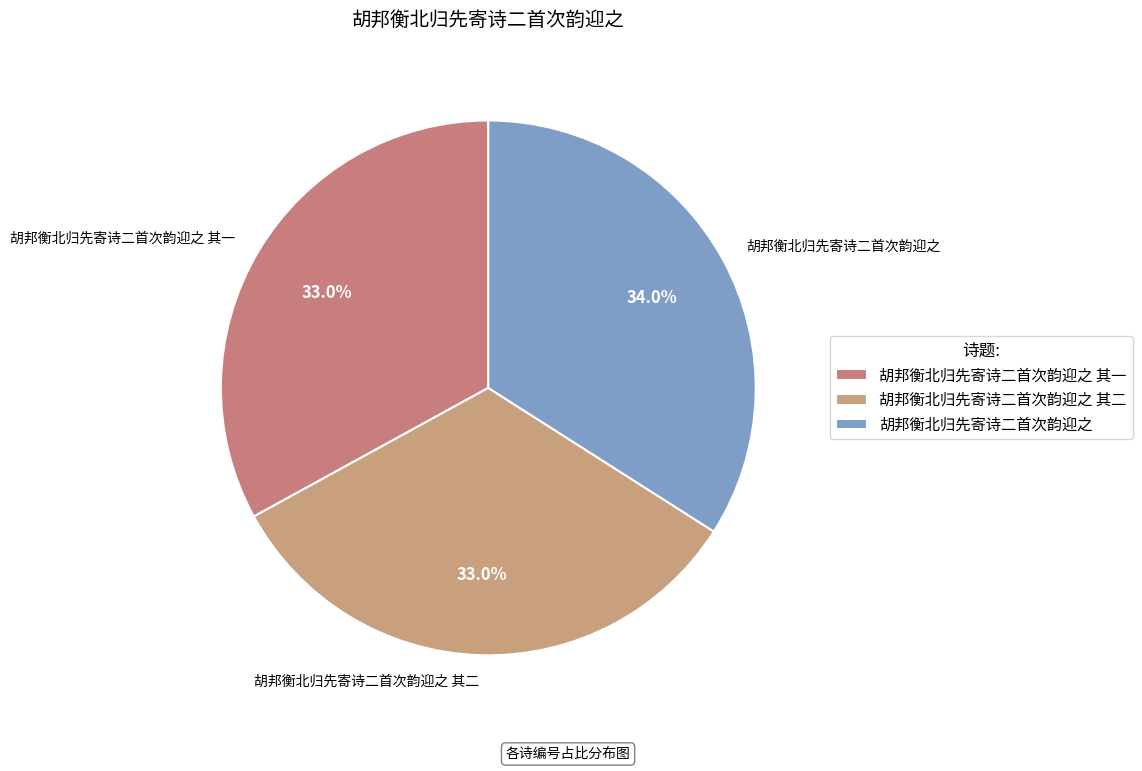

True or false: 胡邦衡北归先寄诗二首次韵迎之 其二 accounts for 33% of the total.

True